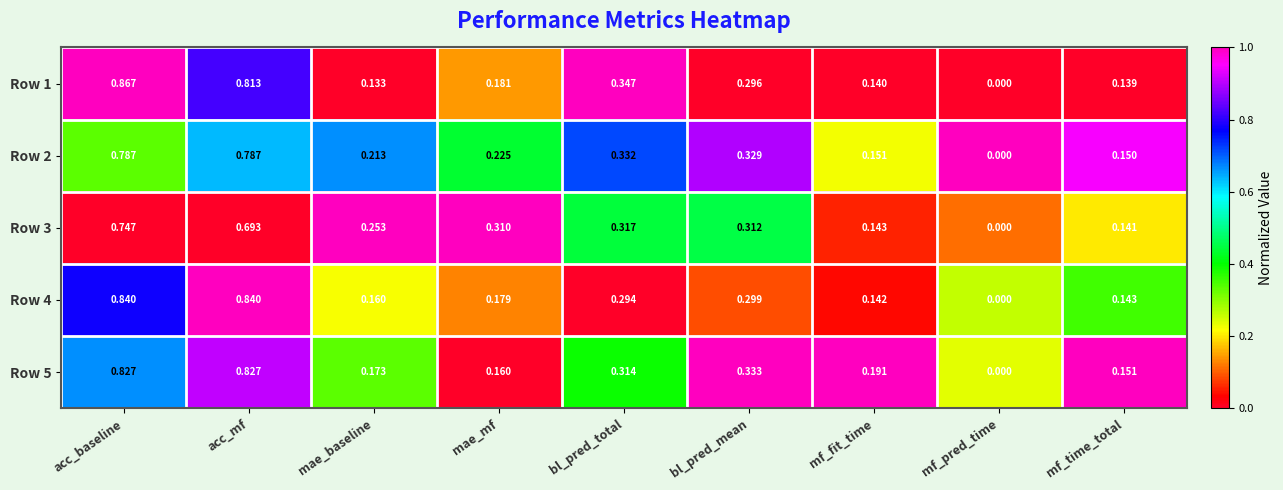

Which series changed the most between bl_pred_mean and mf_pred_time?

Row 5